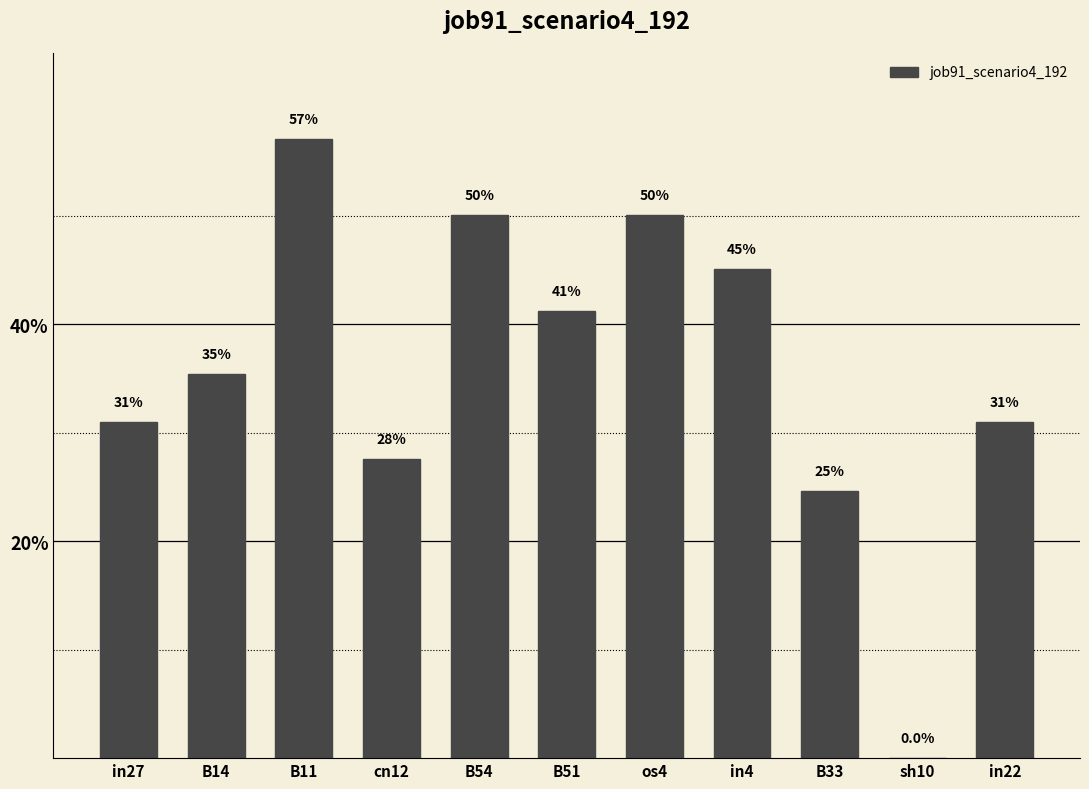

What is the label of the 1st bar from the left?

in27